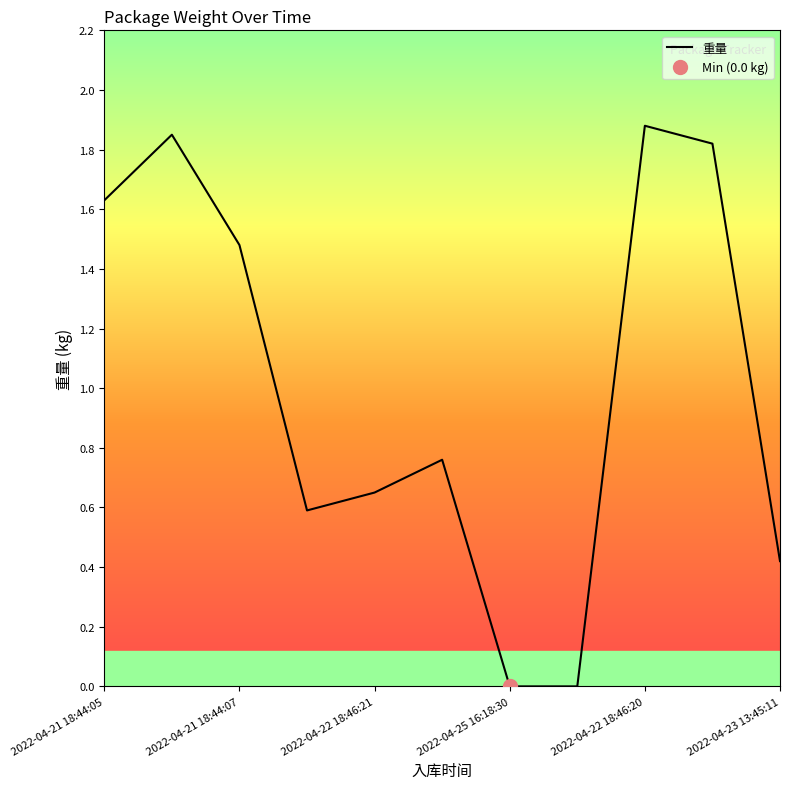

What is the value of the 11th point from the left?

0.4